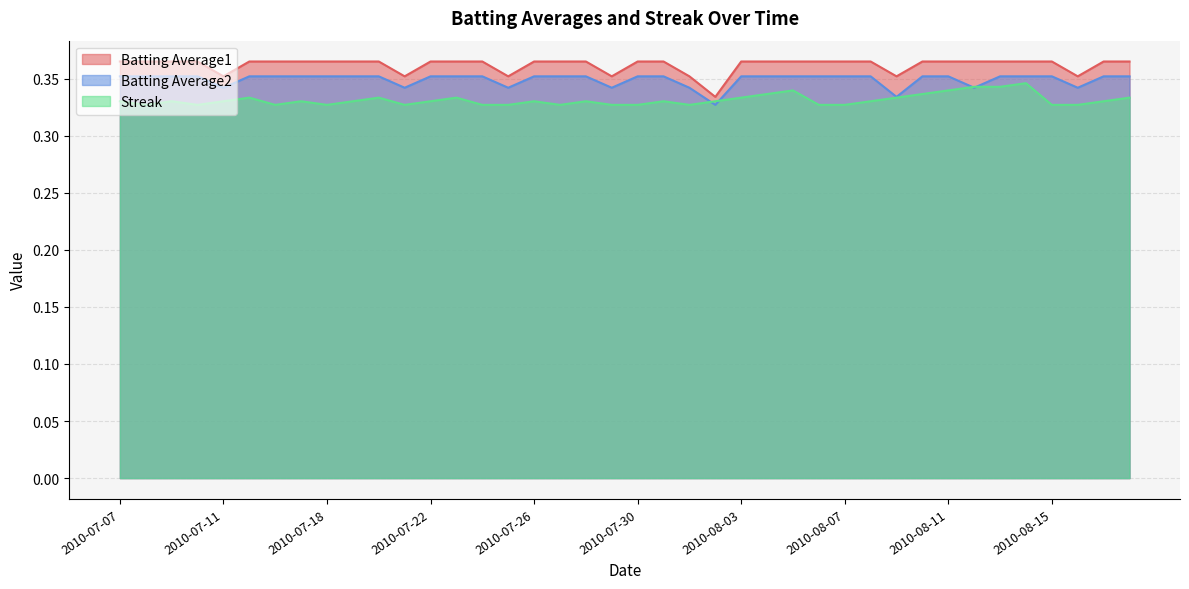

True or false: Streak has a value of 0.2 at 2010-08-06.

False